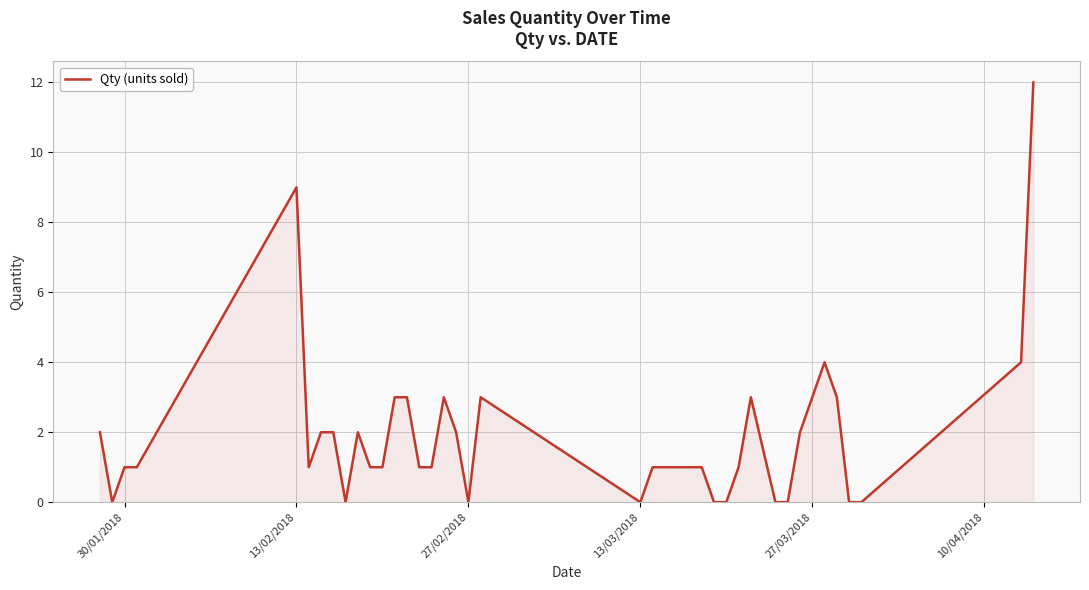

What is the greatest value displayed?

12